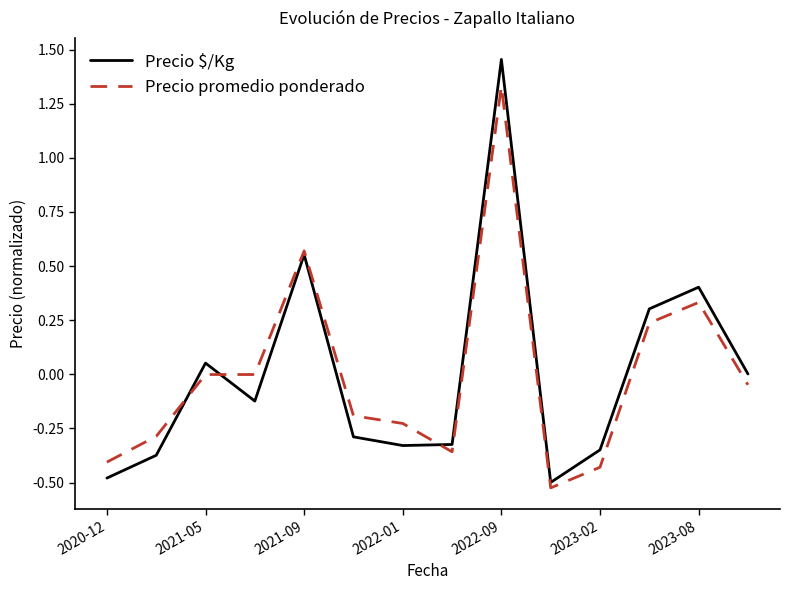

List the series in order of their peak value, lowest first.

Precio promedio ponderado, Precio $/Kg